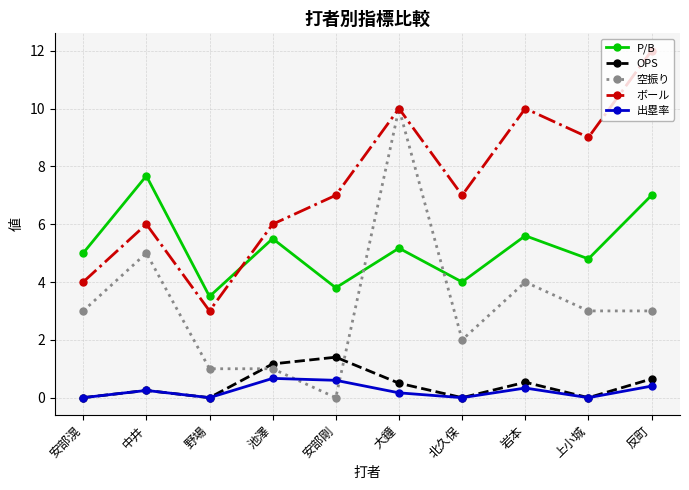

List the series in order of their peak value, highest first.

ボール, 空振り, P/B, OPS, 出塁率